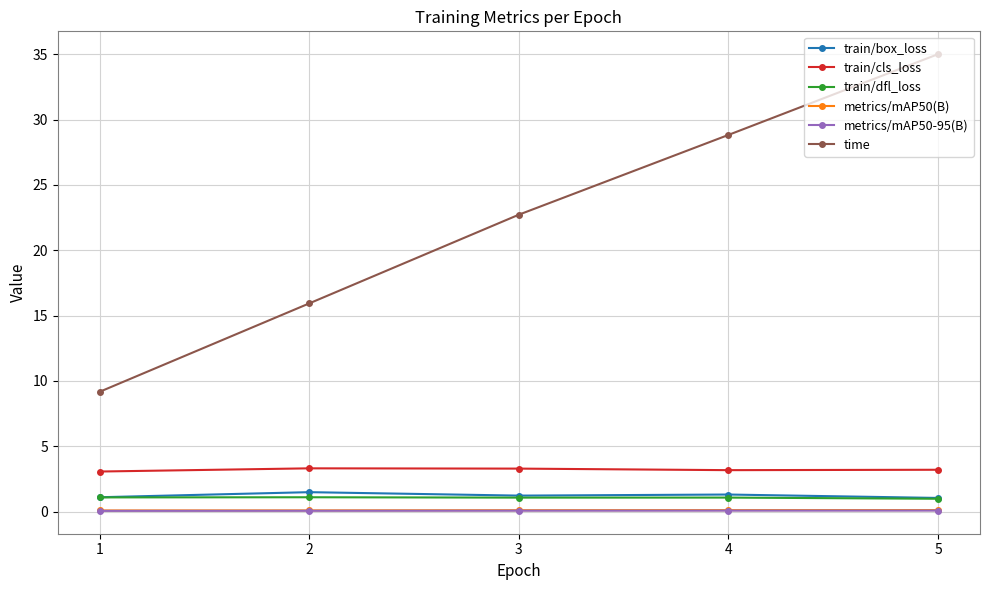

What is the difference between the highest and lowest values at 4?

28.8